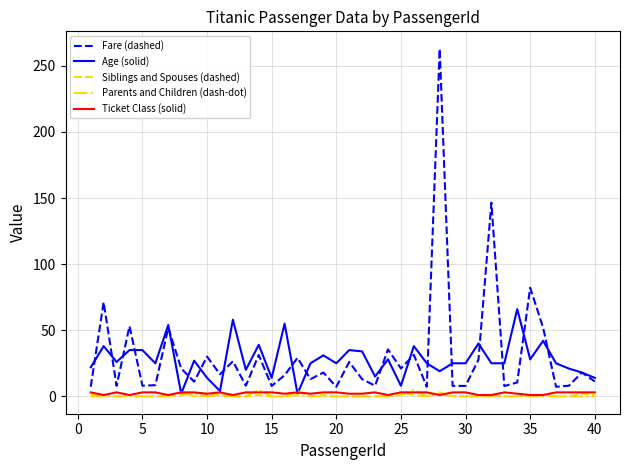

True or false: Fare (dashed) and Parents and Children (dash-dot) cross at least once.

False